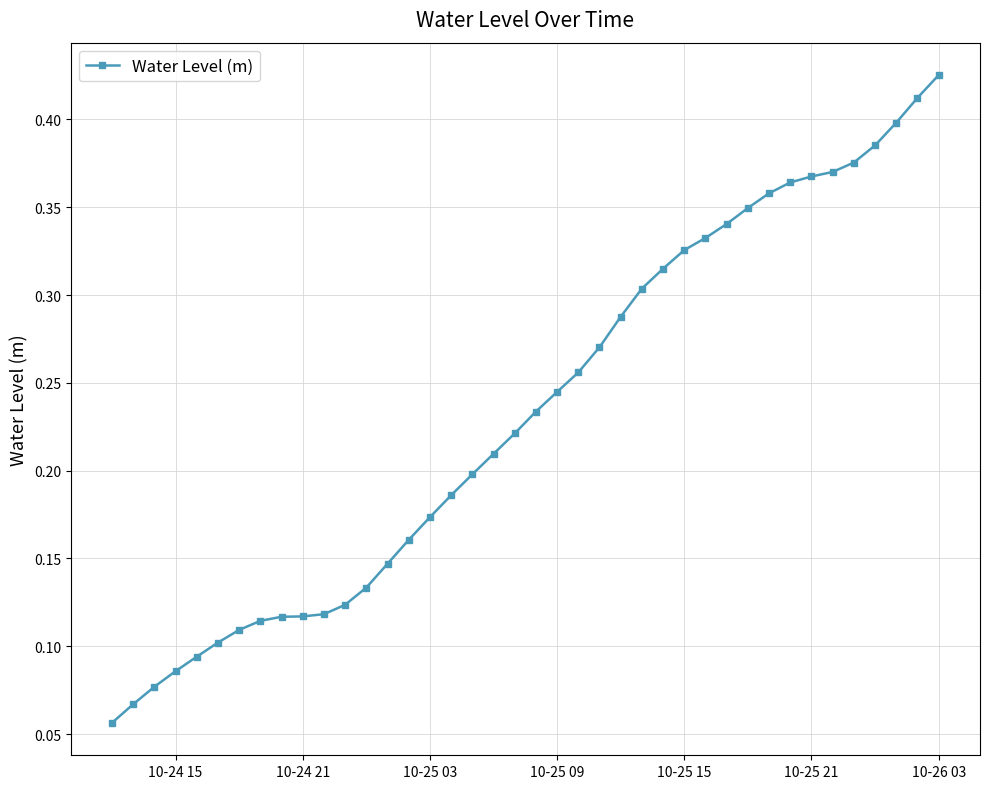

Does the chart display data point markers on the line(s)?

Yes